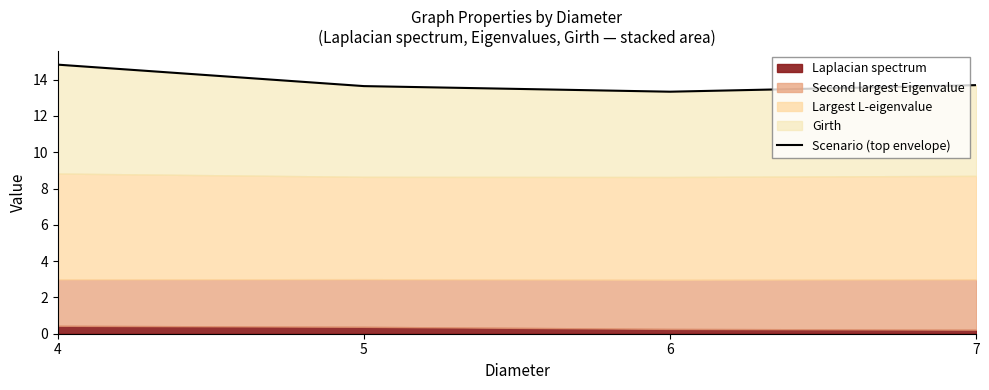

What is the greatest value displayed?

14.8